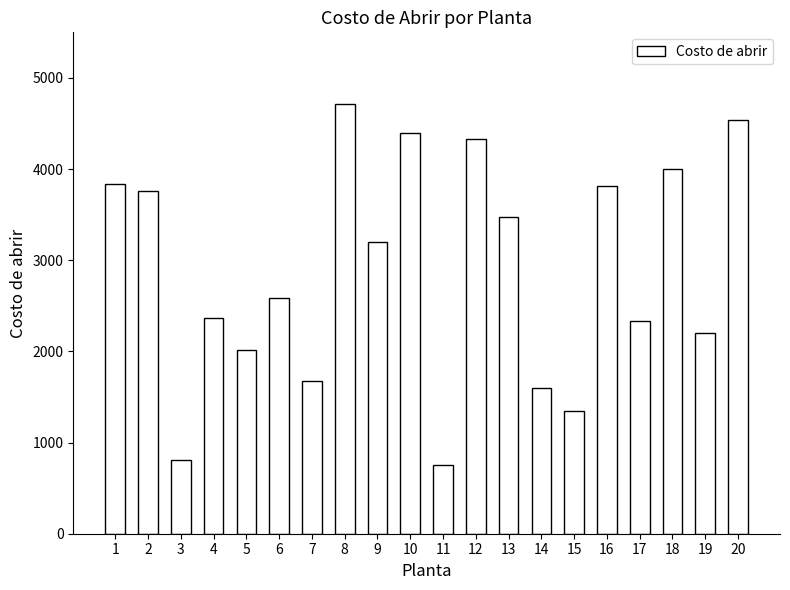

What is the sum of the values at 18 and 13?

7465